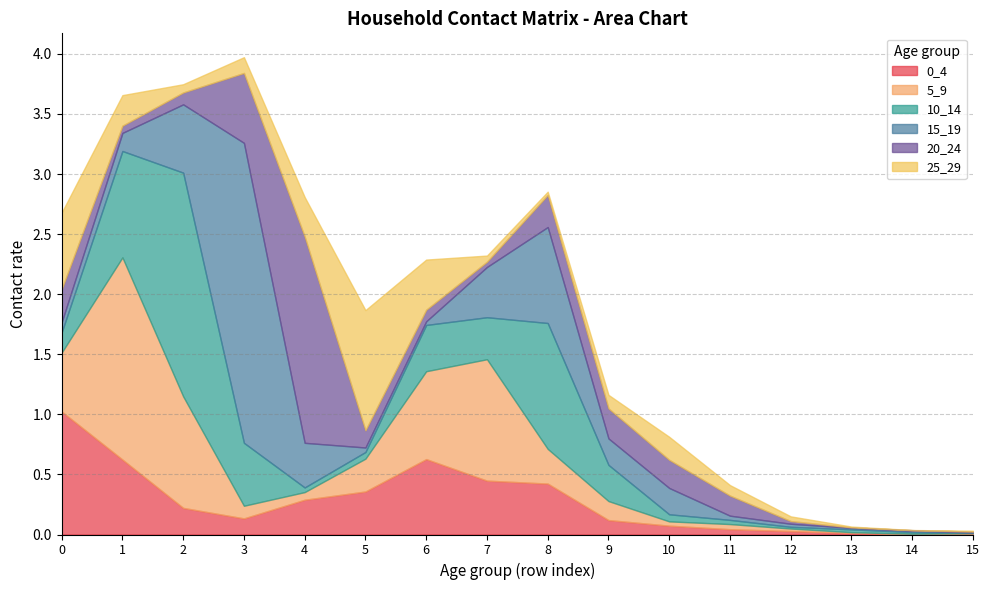

True or false: 10_14 has more than 2 interior local peaks.

True